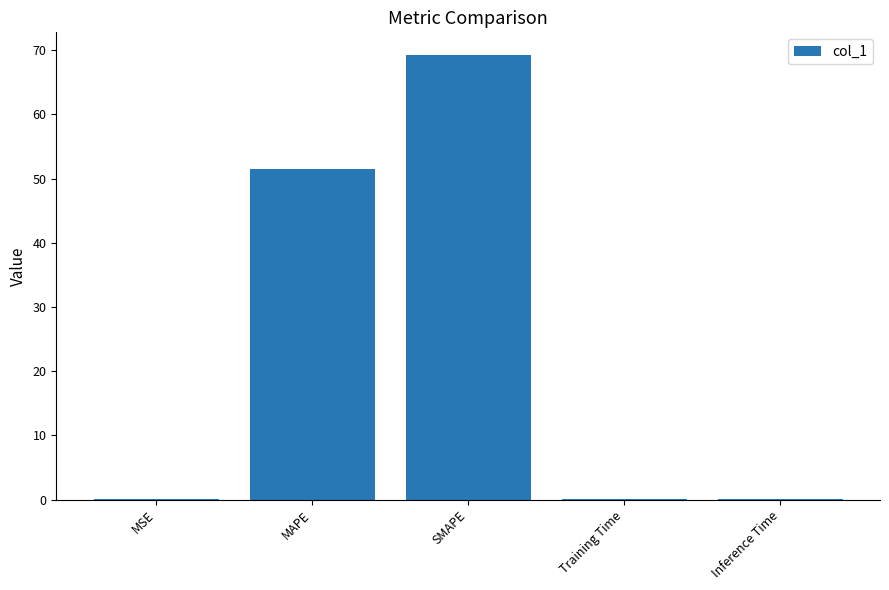

Approximately how many times larger is the value at MAPE compared to SMAPE?

0.7